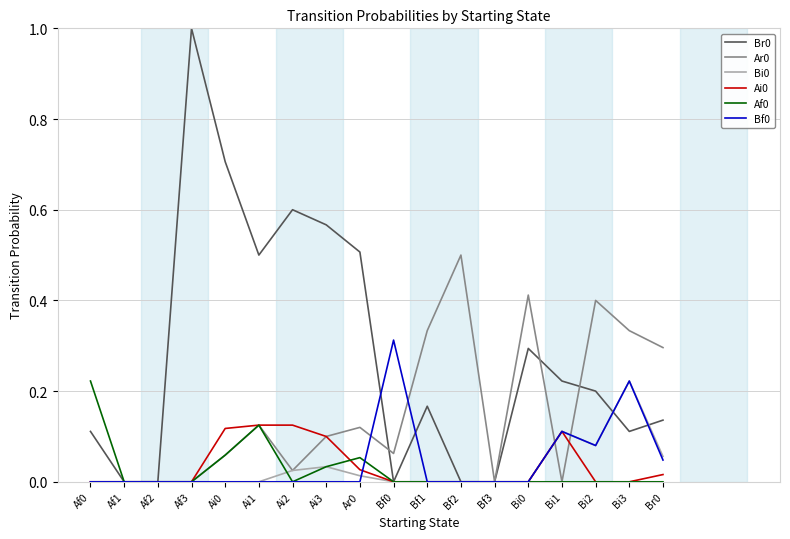

The Ai0 series shows 0.1 at Ai1. True or false?

True